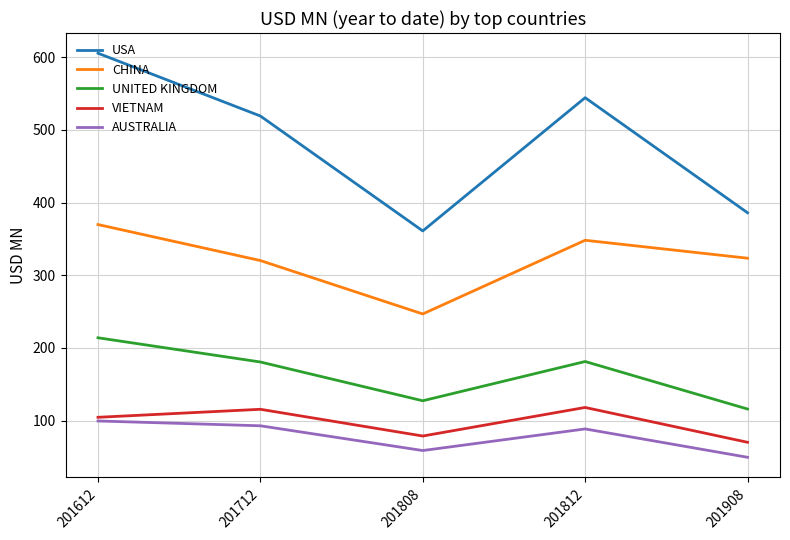

True or false: AUSTRALIA and CHINA intersect in this chart.

False